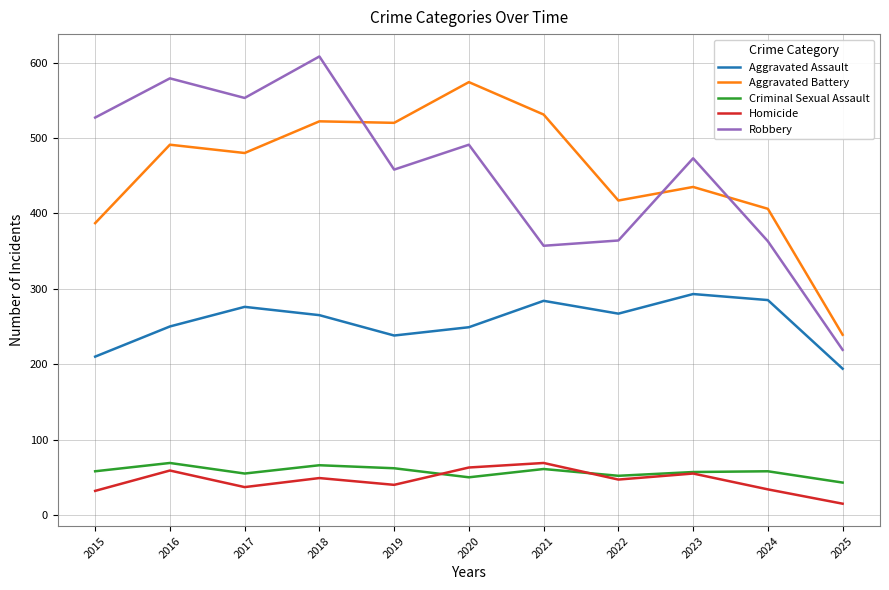

What is the sum of all Aggravated Battery values?

5002